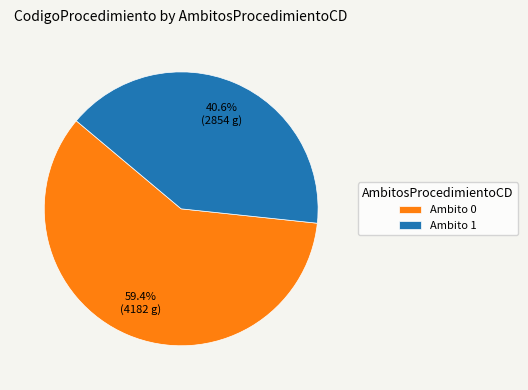

Is there a majority slice in this chart?

Yes